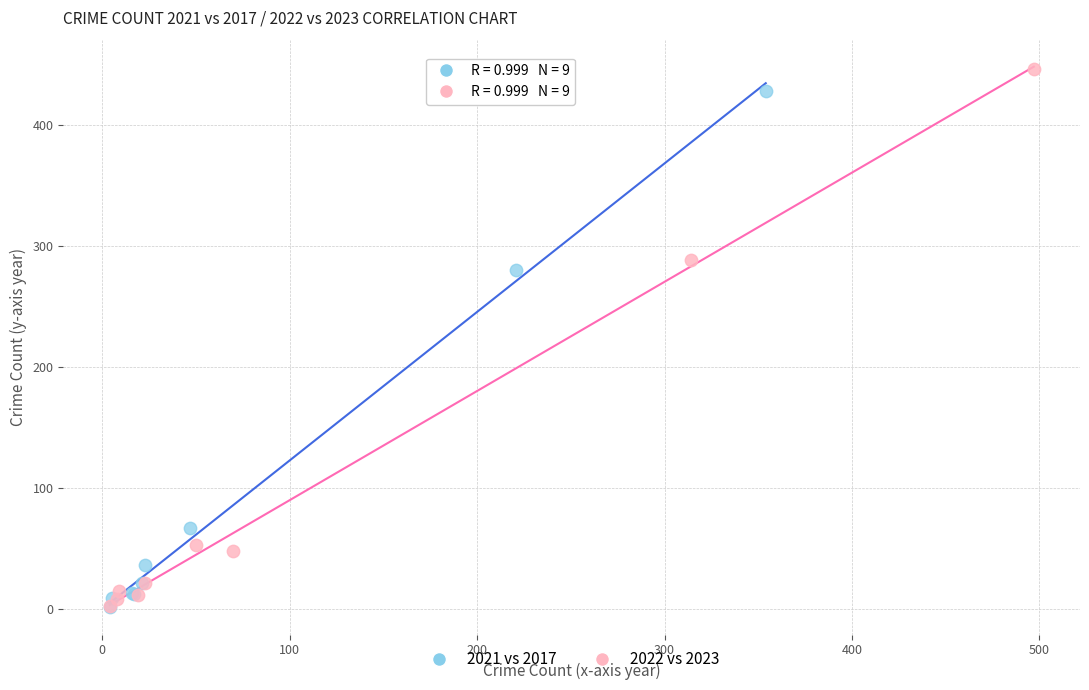

Which series has the widest spread of Y values?

2022 vs 2023